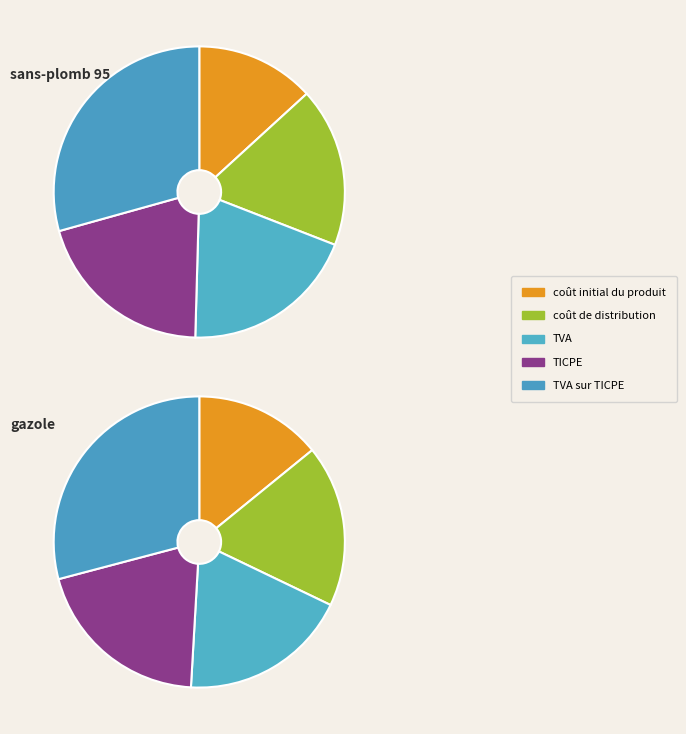

Does 6 represent more than half of the total?

No